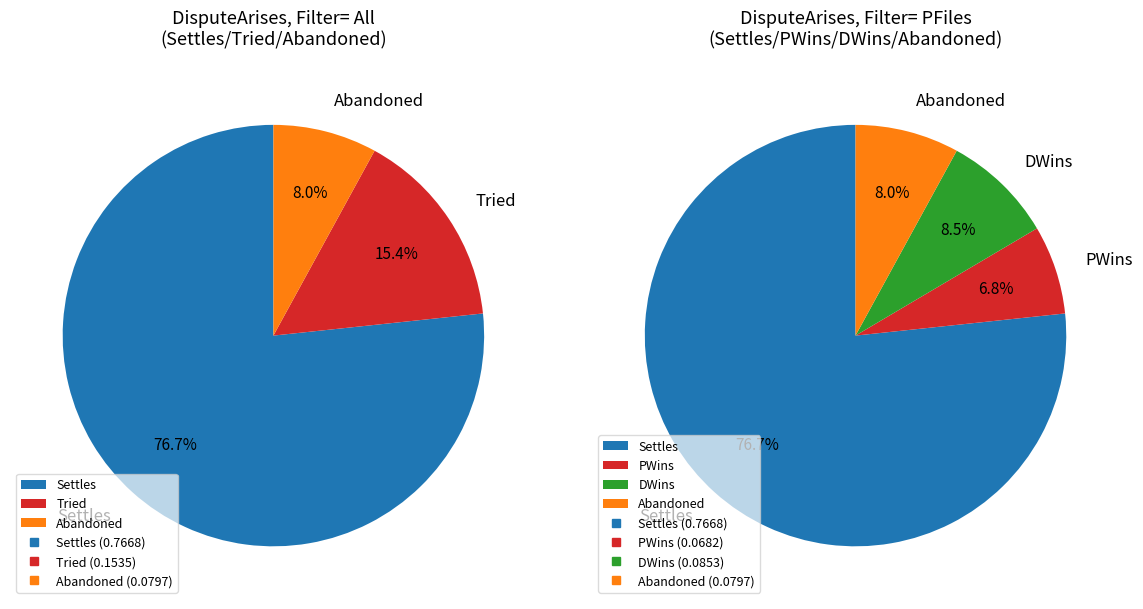

Is the sum of Settles and Tried greater than half?

Yes